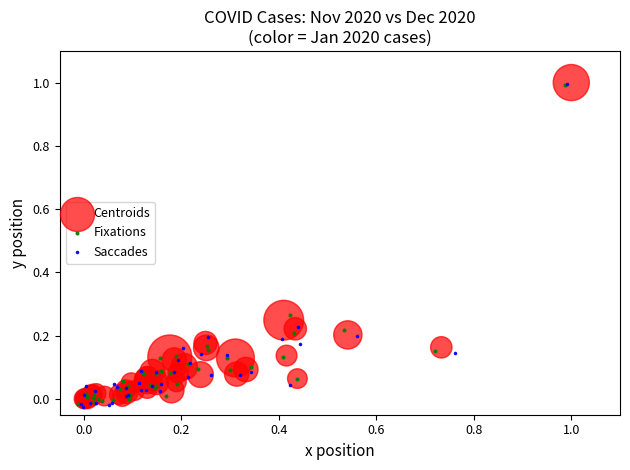

Which series has the widest spread of Y values?

Saccades